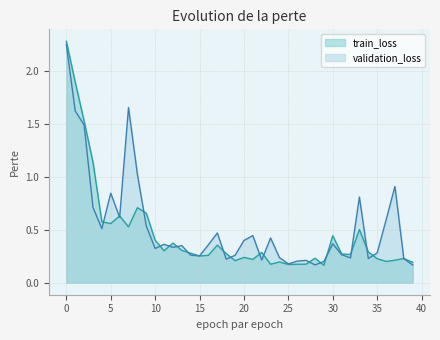

Is it true that validation_loss equals 0.5 at 4?

True